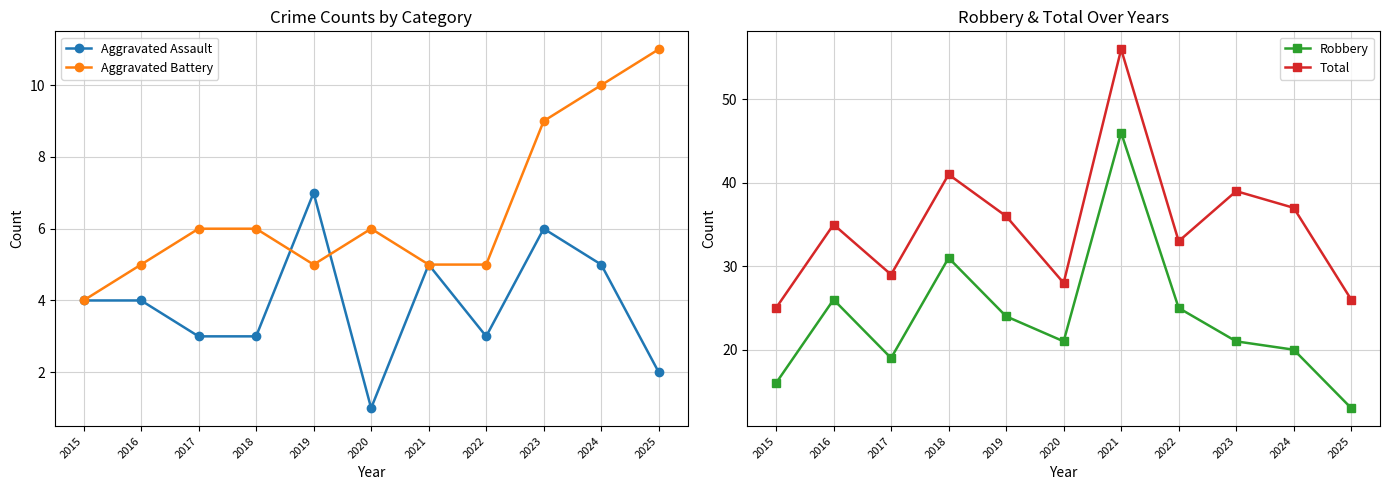

Rank the series at 2020 from lowest to highest value.

Aggravated Assault, Aggravated Battery, Robbery, Total